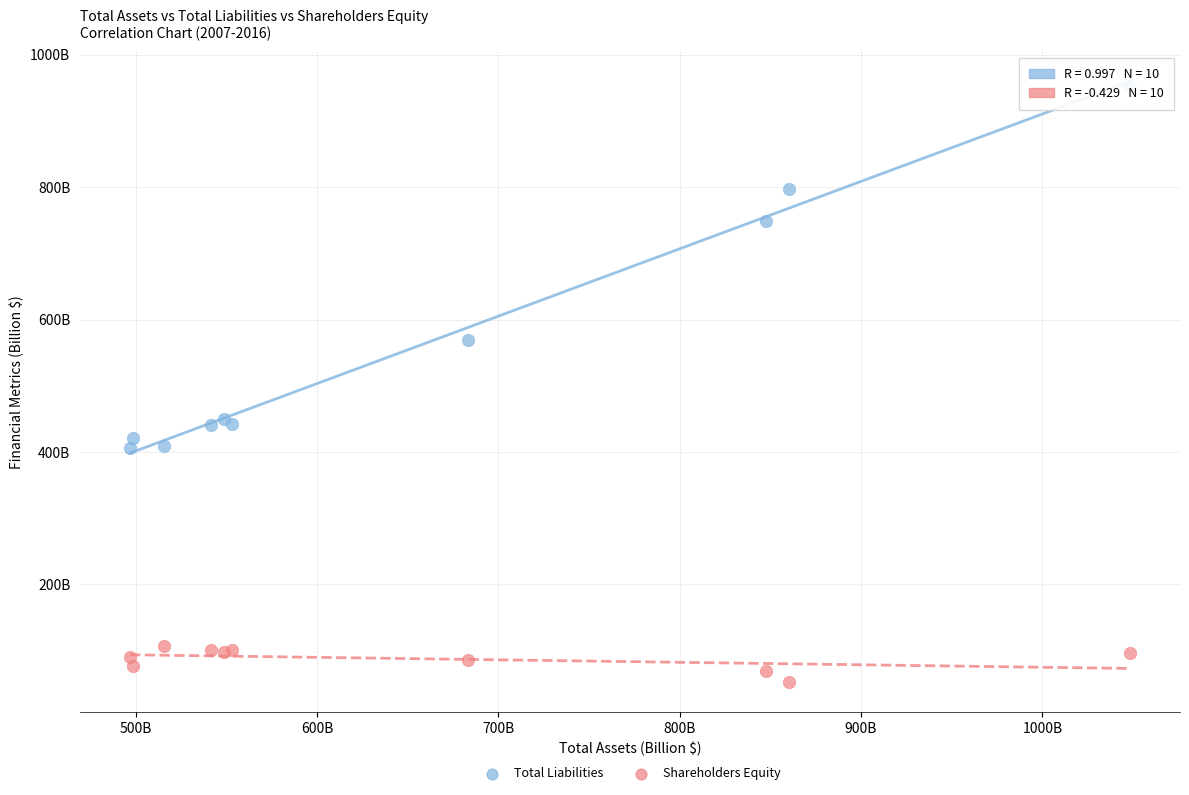

Which series contains the highest Y value?

Total Liabilities